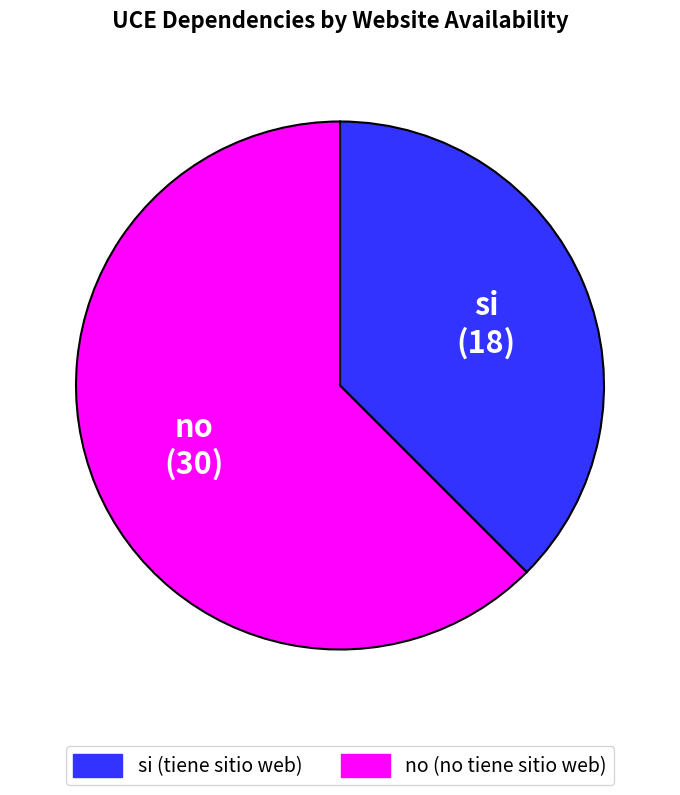

Is the sum of no and si greater than half?

Yes